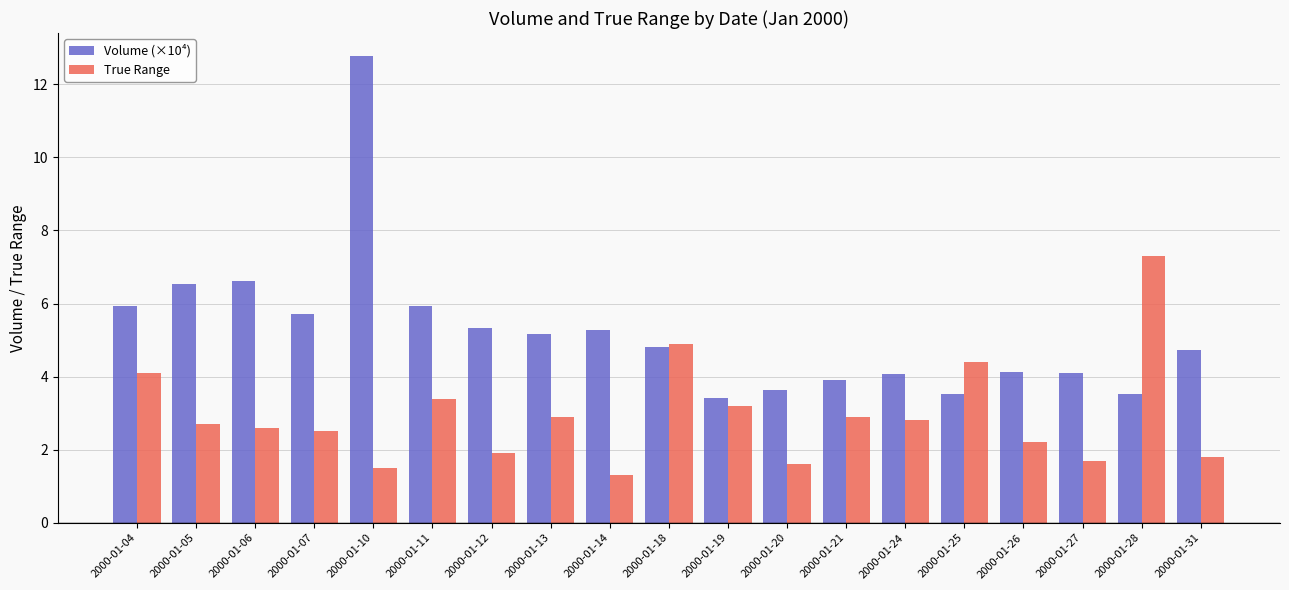

Is the value of Volume (×10⁴) at 2000-01-05 greater than the value of True Range at 2000-01-26?

Yes